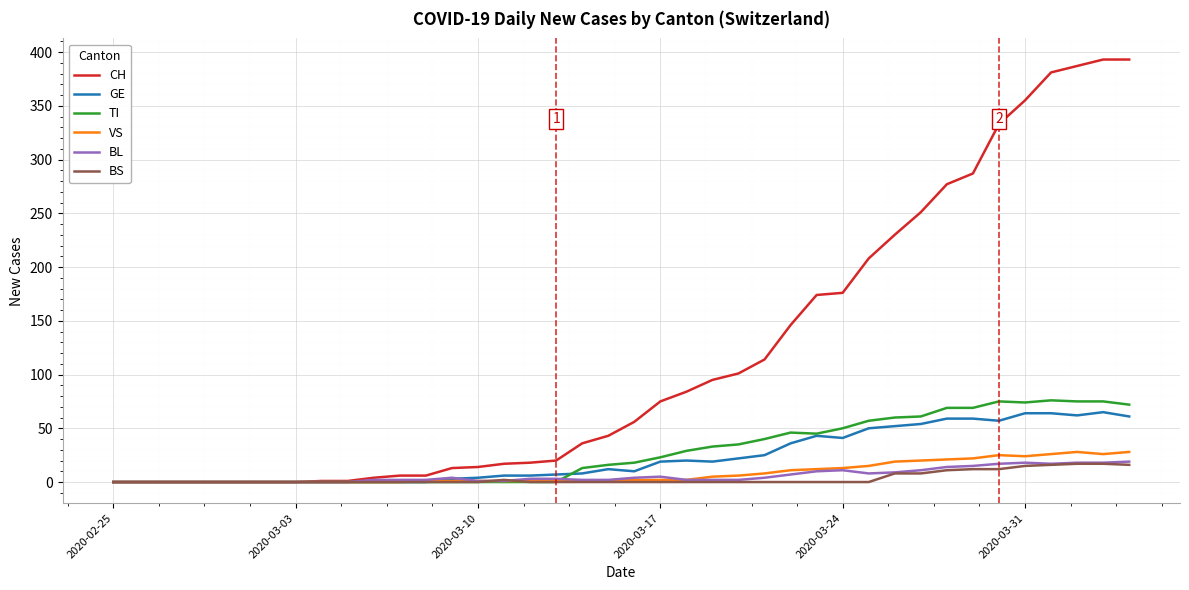

How many BS values are between 0 and 8?

32